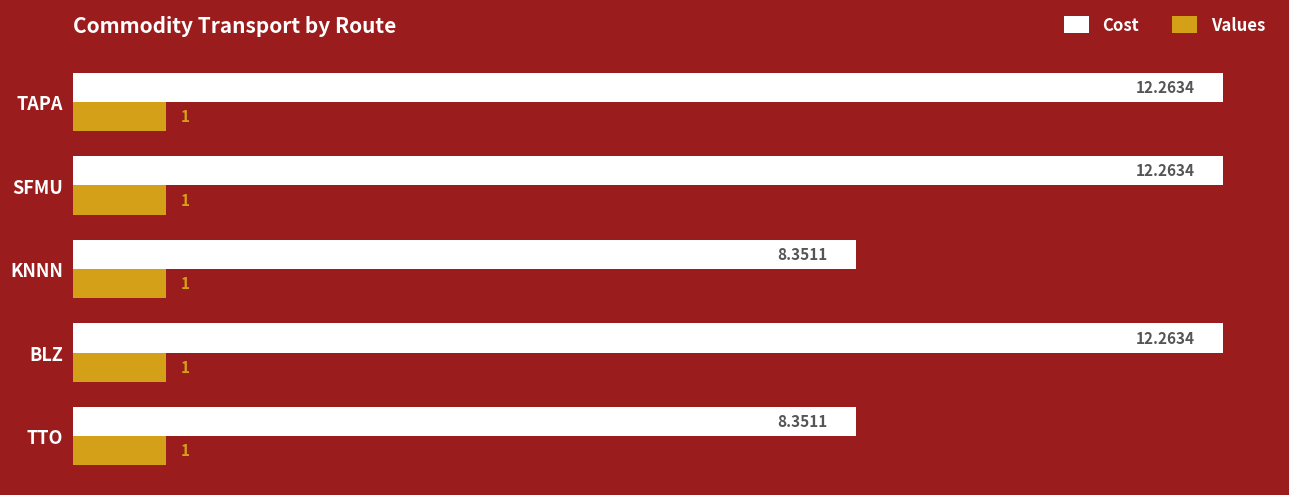

Which series has the largest range (max minus min)?

Cost